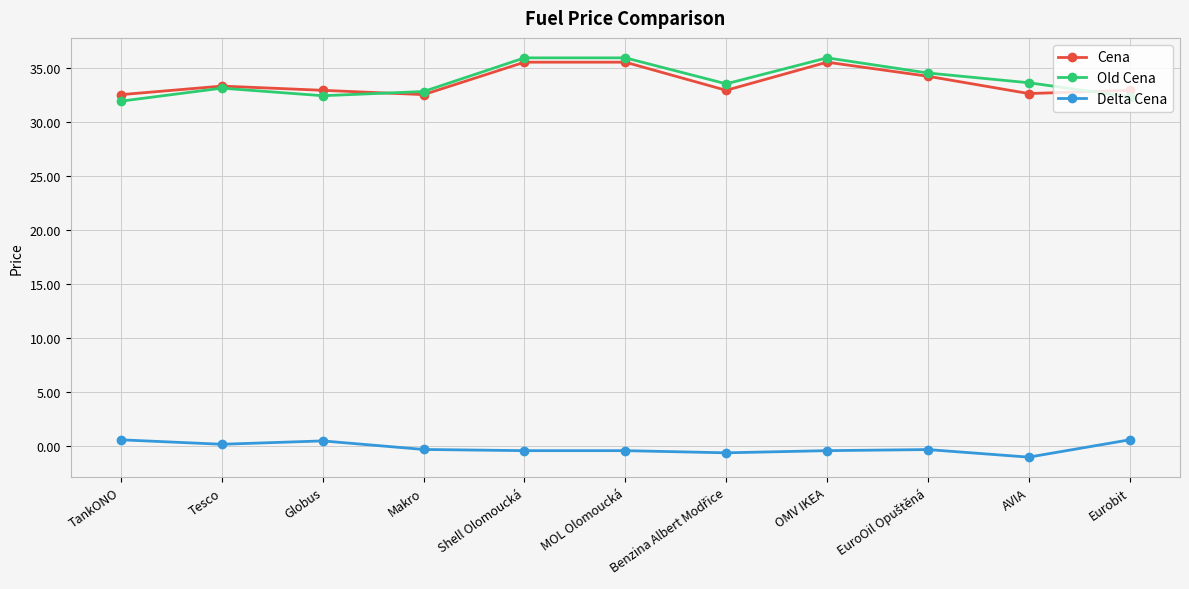

Is it true that Old Cena equals 12.9 at OMV IKEA?

False